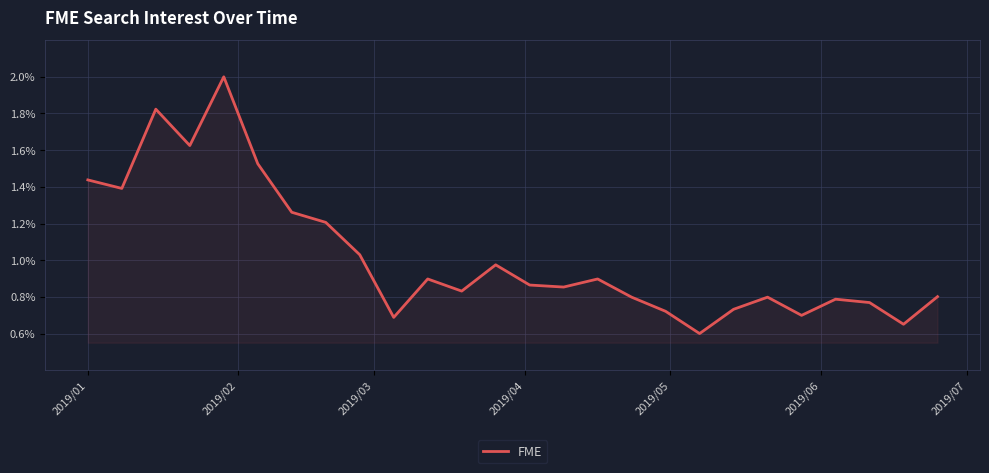

What is the minimum value shown in the chart?

0.6